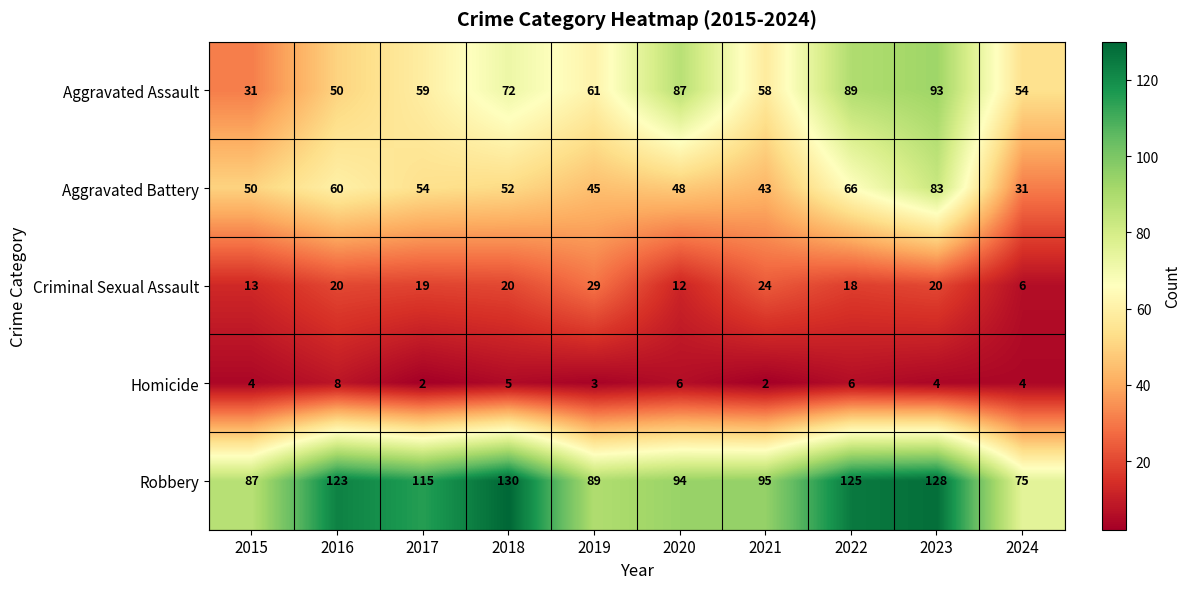

At which category is the sum across all series the highest?

2023